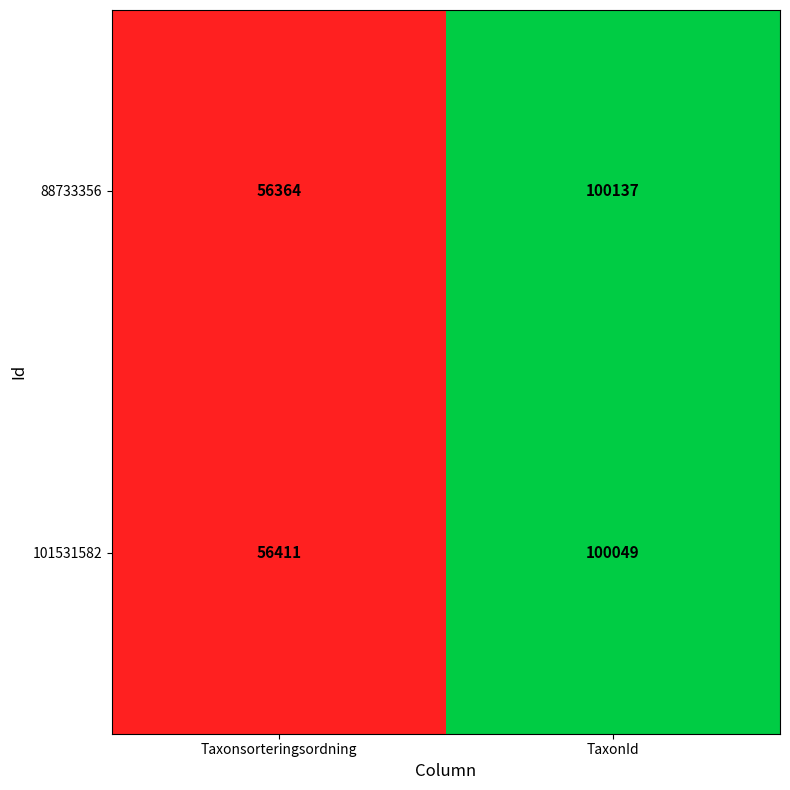

What is the greatest value displayed?

100137